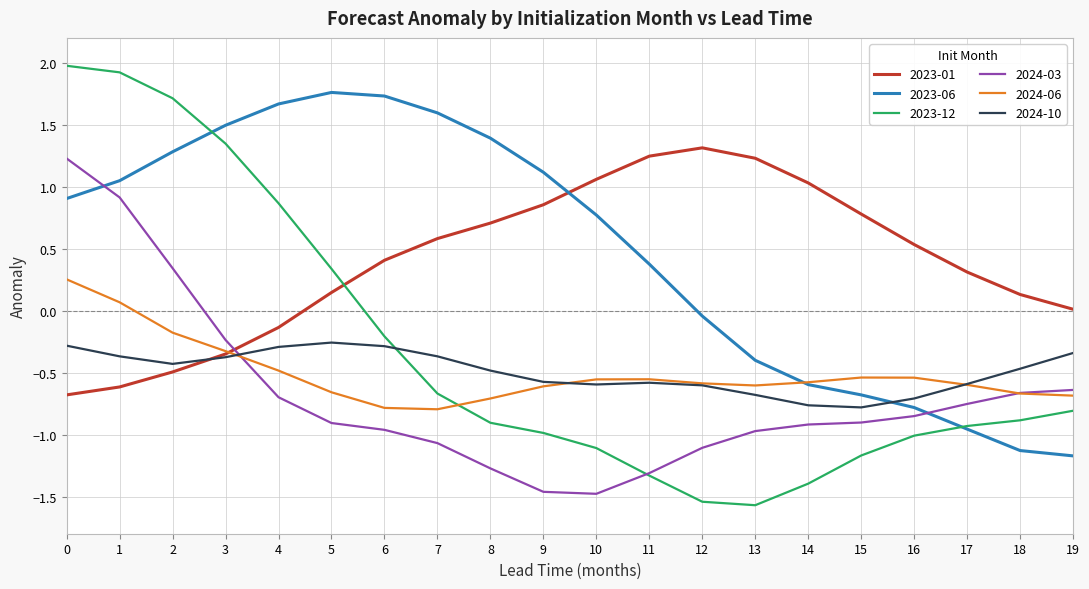

What is the smallest value displayed?

-1.6